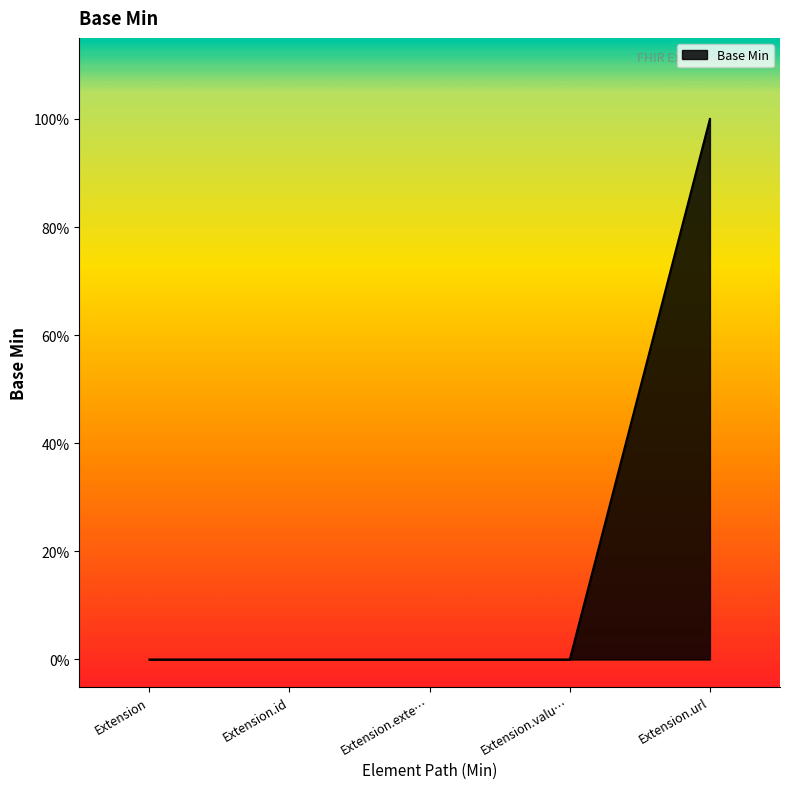

At which category does the chart reach its minimum across all series?

Extension